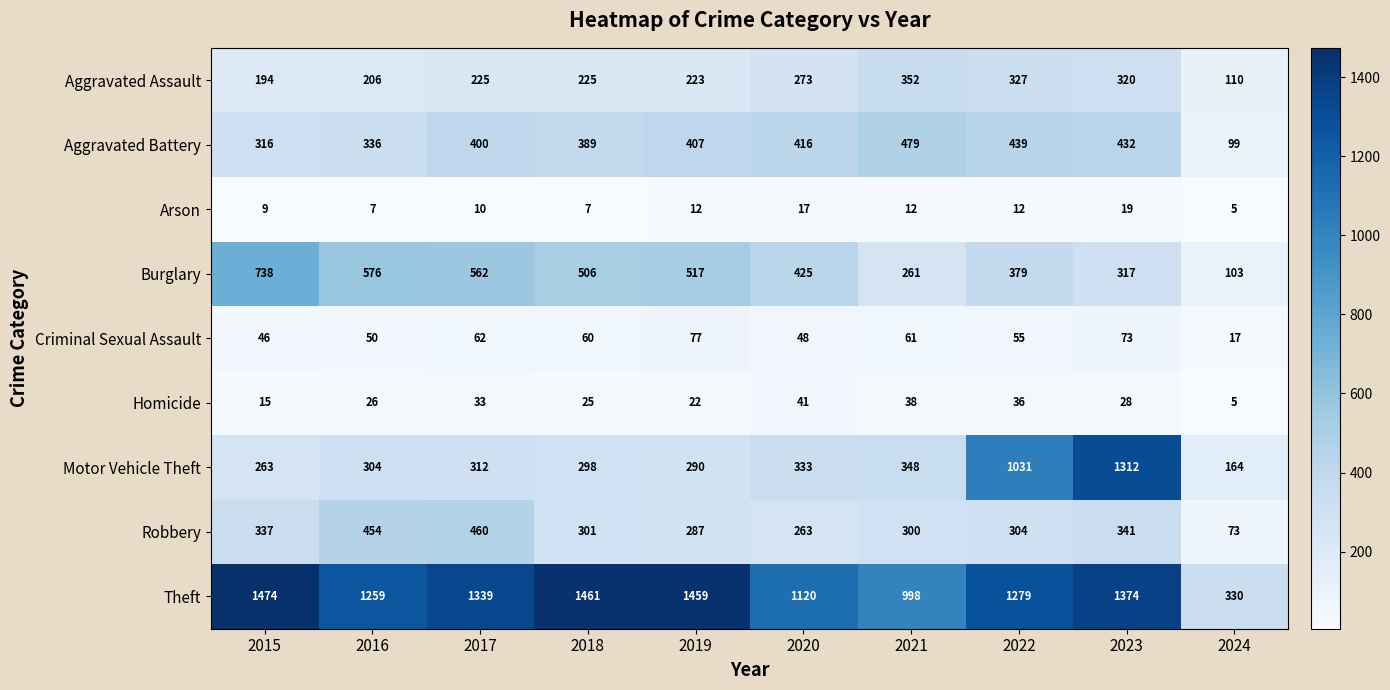

What is the greatest value displayed?

1474